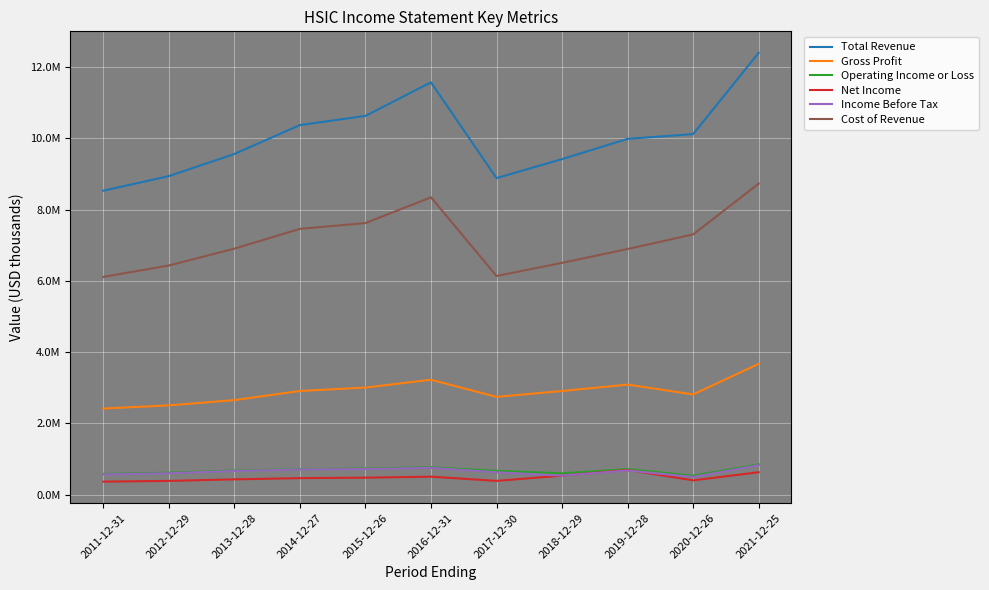

True or false: Net Income has a value of 431600 at 2013-12-28.

True